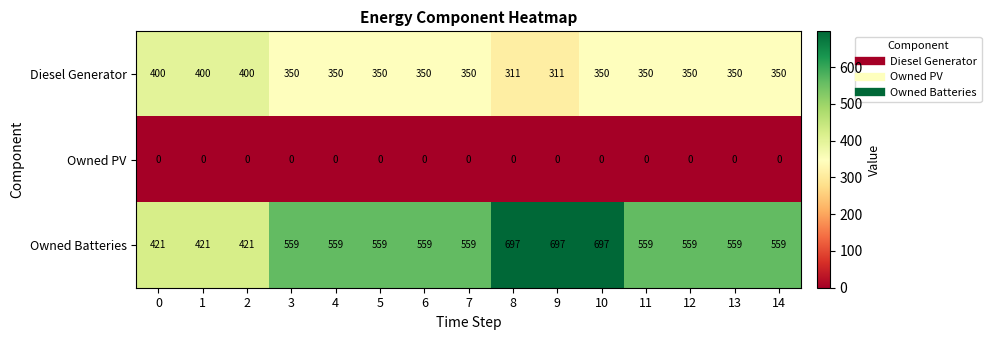

Rank the series at 14 from lowest to highest value.

Owned PV, Diesel Generator, Owned Batteries